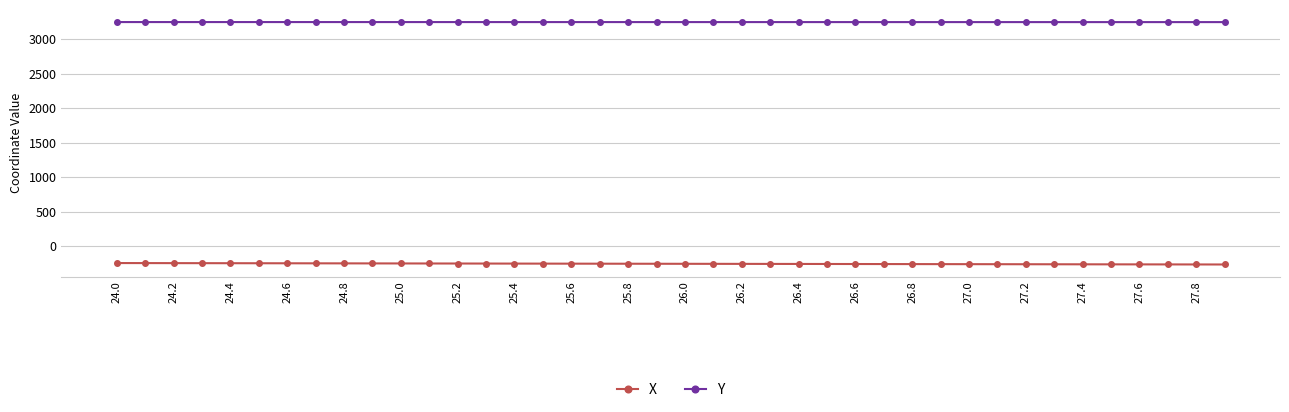

True or false: Y and X intersect in this chart.

False